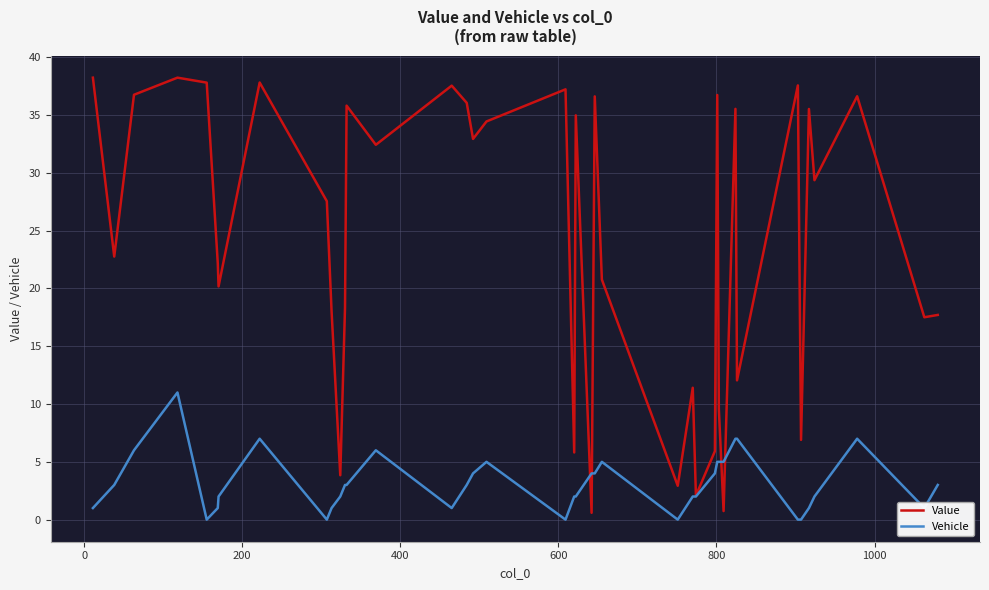

Which series has the widest spread of values?

Value